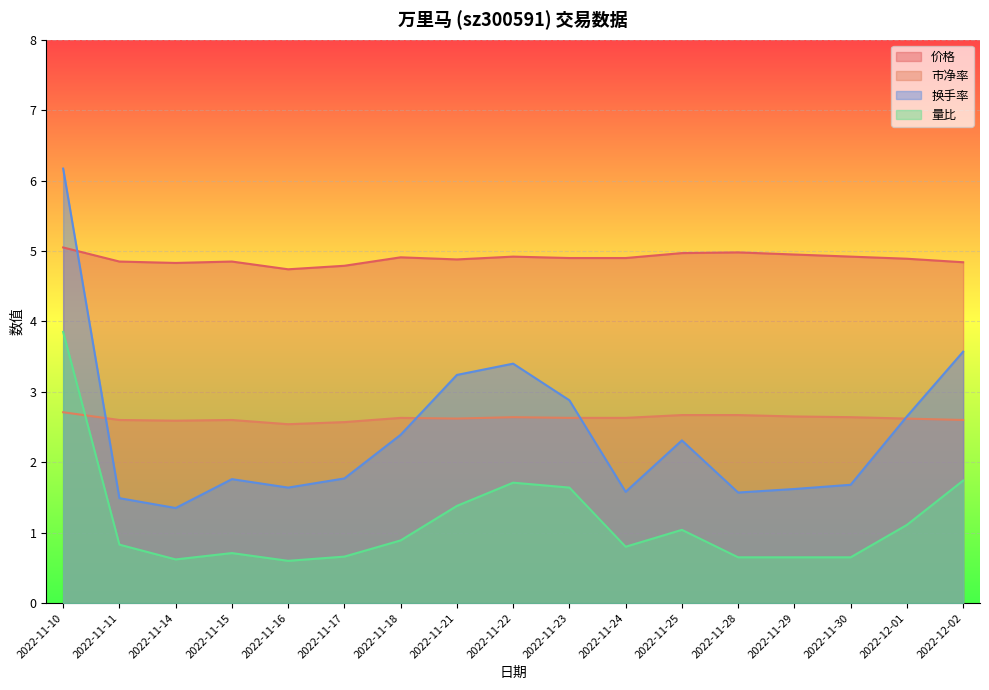

Between which two adjacent categories do 换手率 and 市净率 first intersect?

2022-11-10 and 2022-11-11